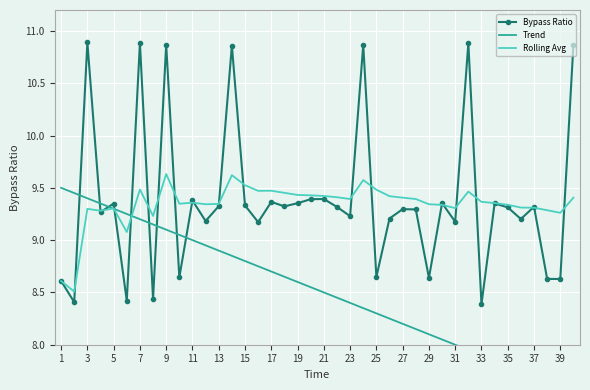

The Bypass Ratio series shows 14.3 at 17. True or false?

False